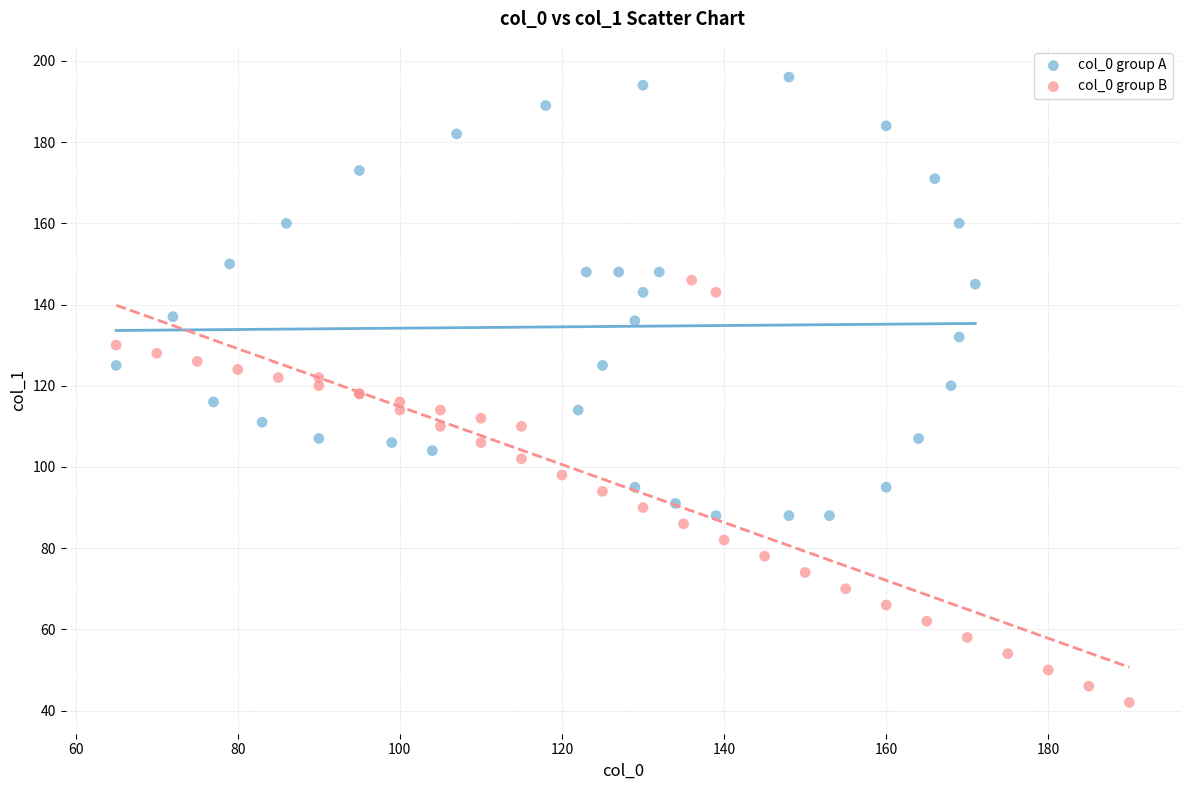

Which series has the widest spread of Y values?

col_0 group A